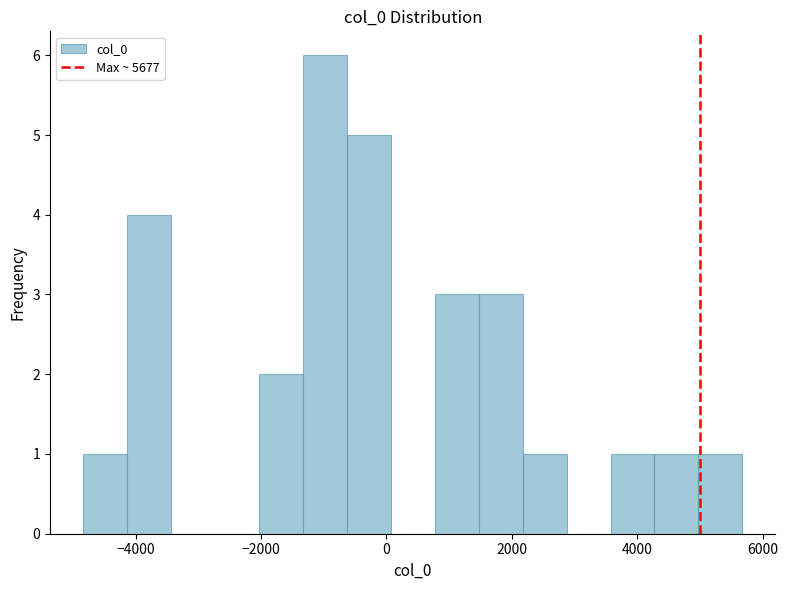

Around what value on the x-axis is the tallest bar? Give the approximate position of its centre, as read against the axis.

-1000